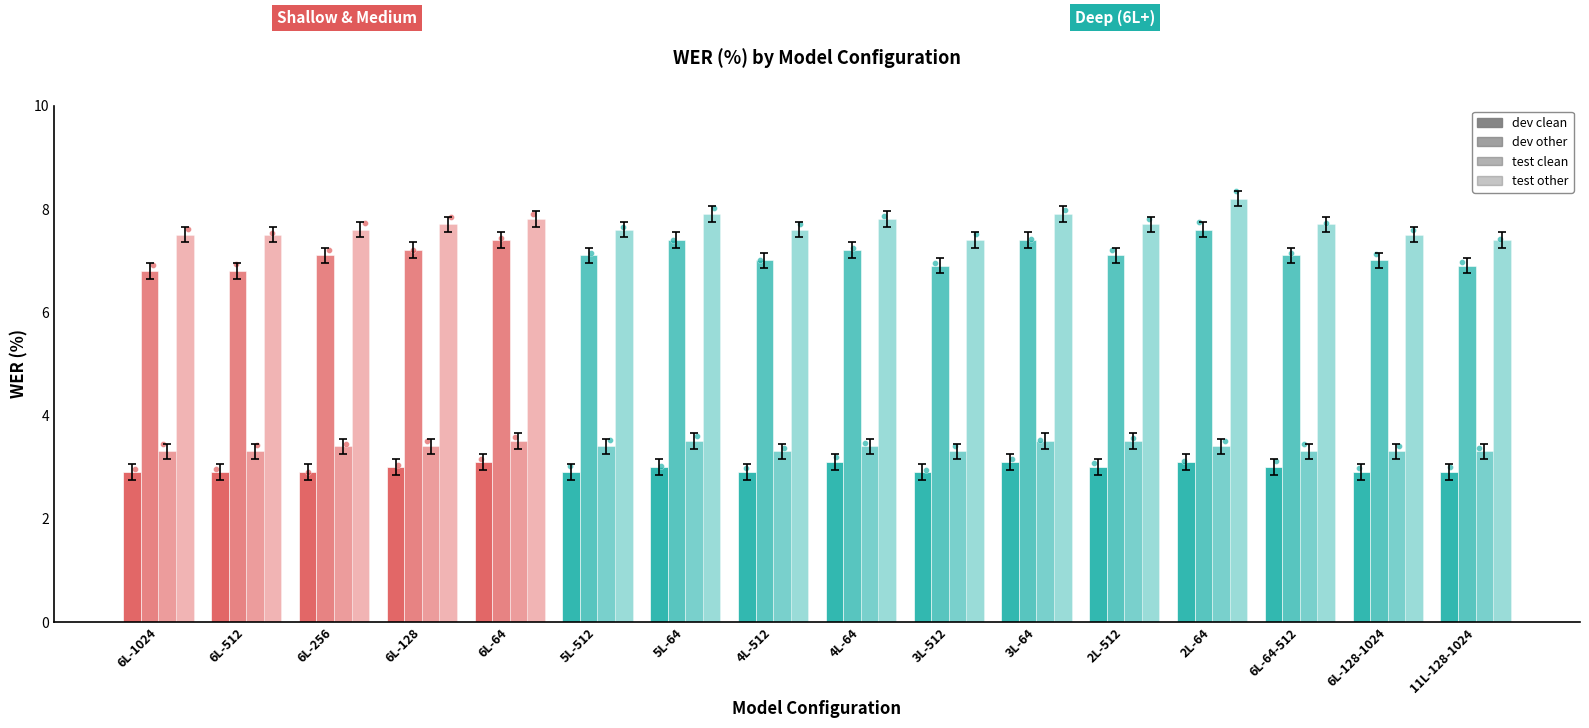

At which category is the sum across all series the highest?

2L-64